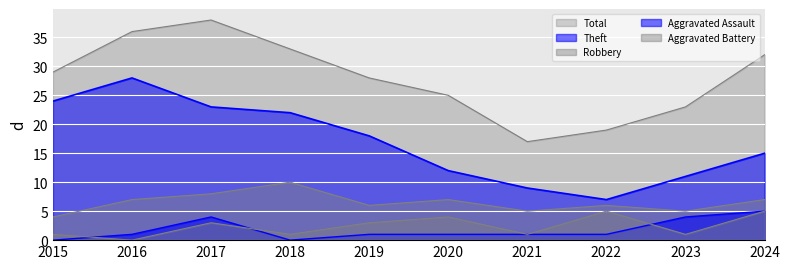

How many values in the Total series are below 29?

5